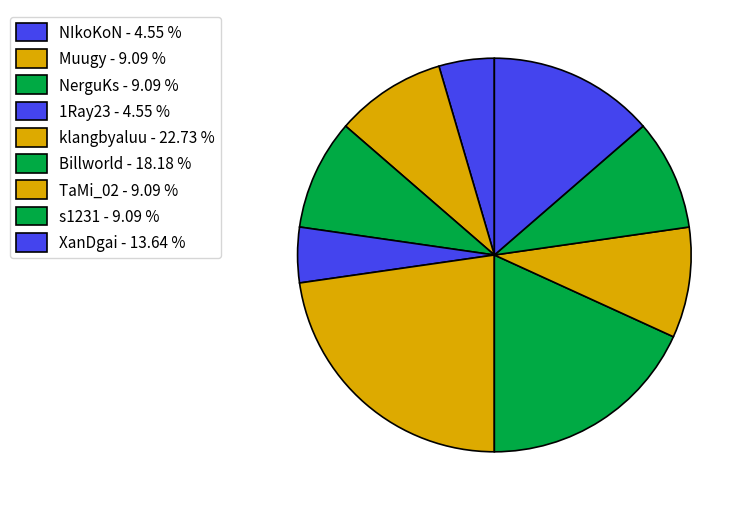

The NerguKs slice represents 9% of the pie. True or false?

True